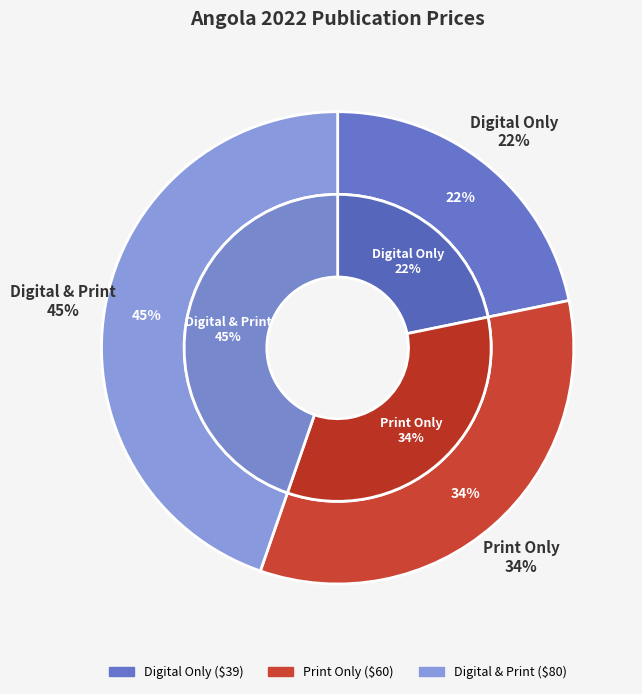

Count the number of slices in the pie.

3